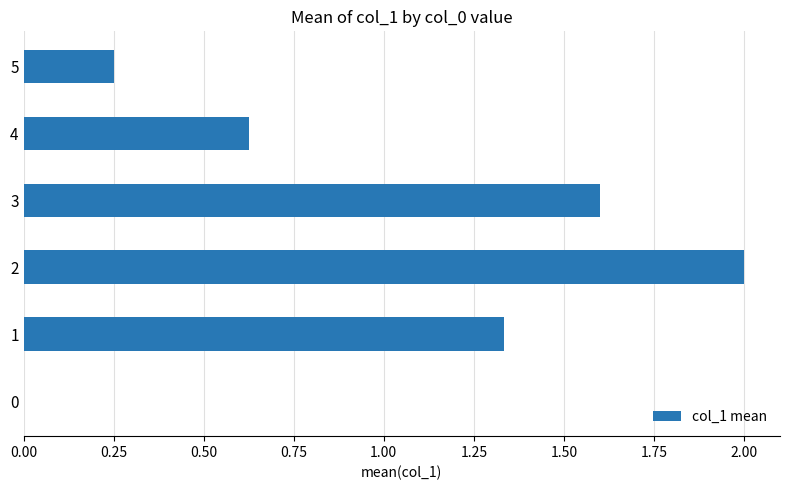

Is it true that the value at 0 is 0.0?

True